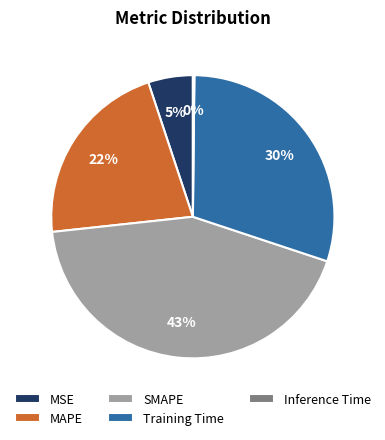

True or false: SMAPE accounts for 43% of the total.

True